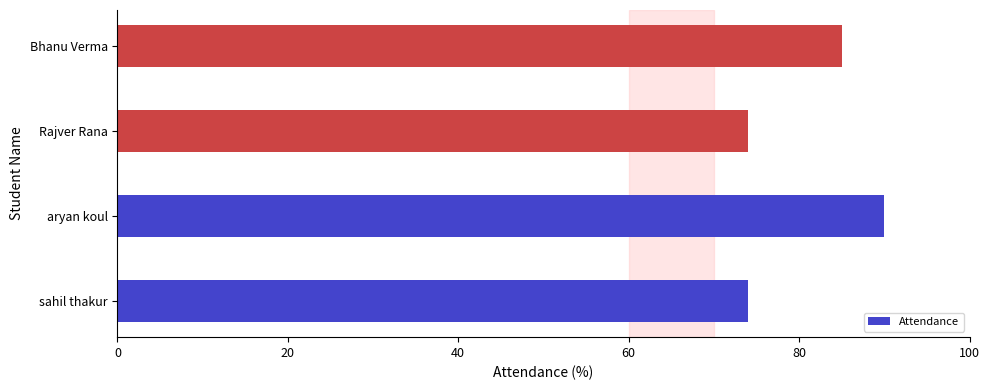

What is the smallest value displayed?

74